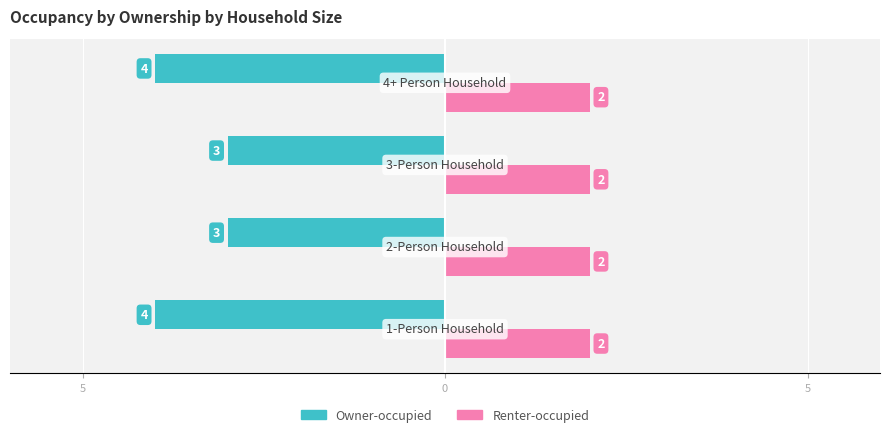

Does the chart contain any negative values?

Yes